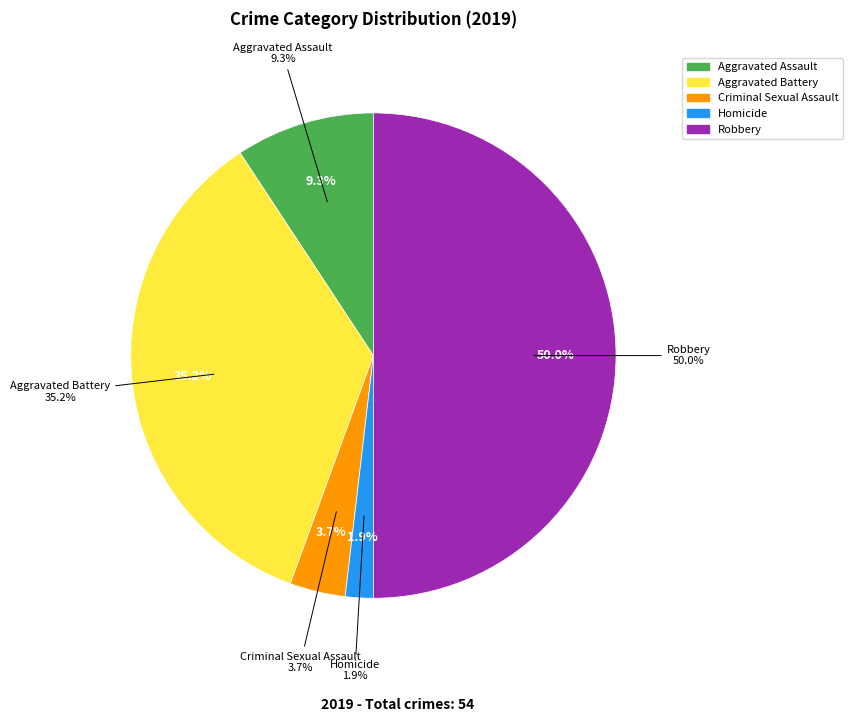

To the nearest percent, what percentage of the pie is Criminal Sexual Assault?

4%